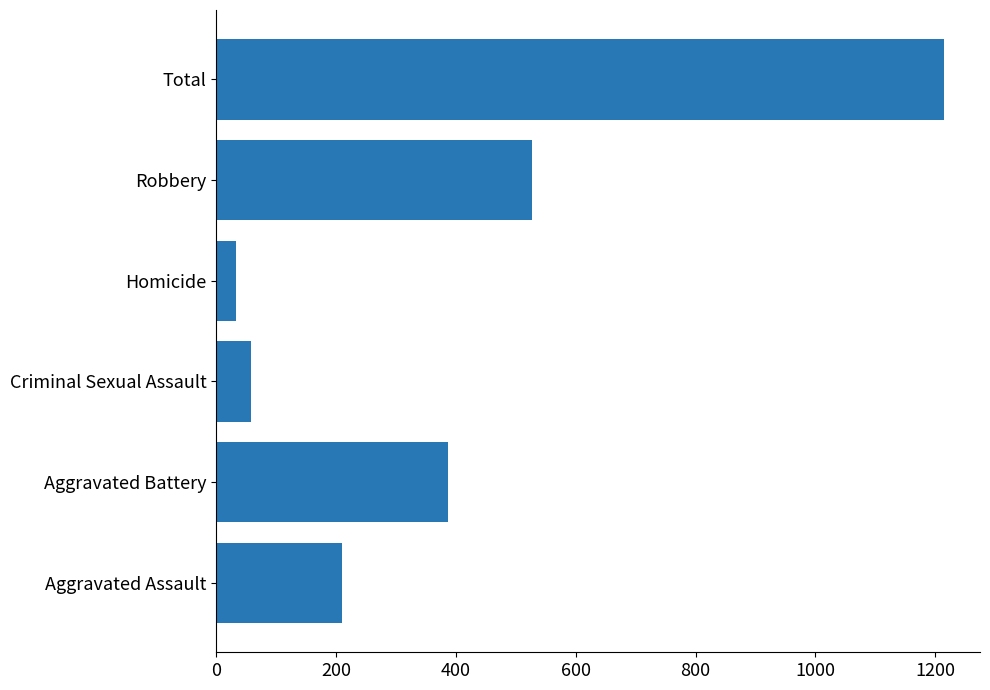

What is the minimum value shown in the chart?

32